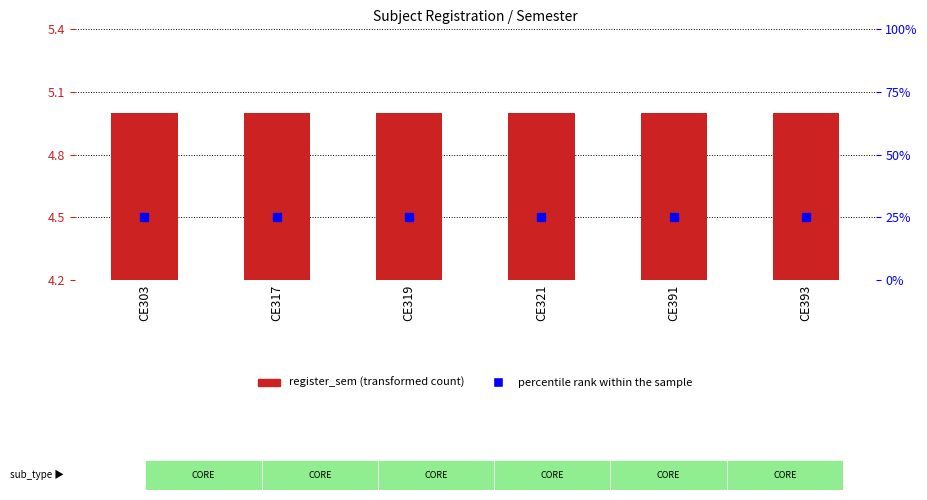

Which series has the largest total across all categories?

percentile rank within the sample